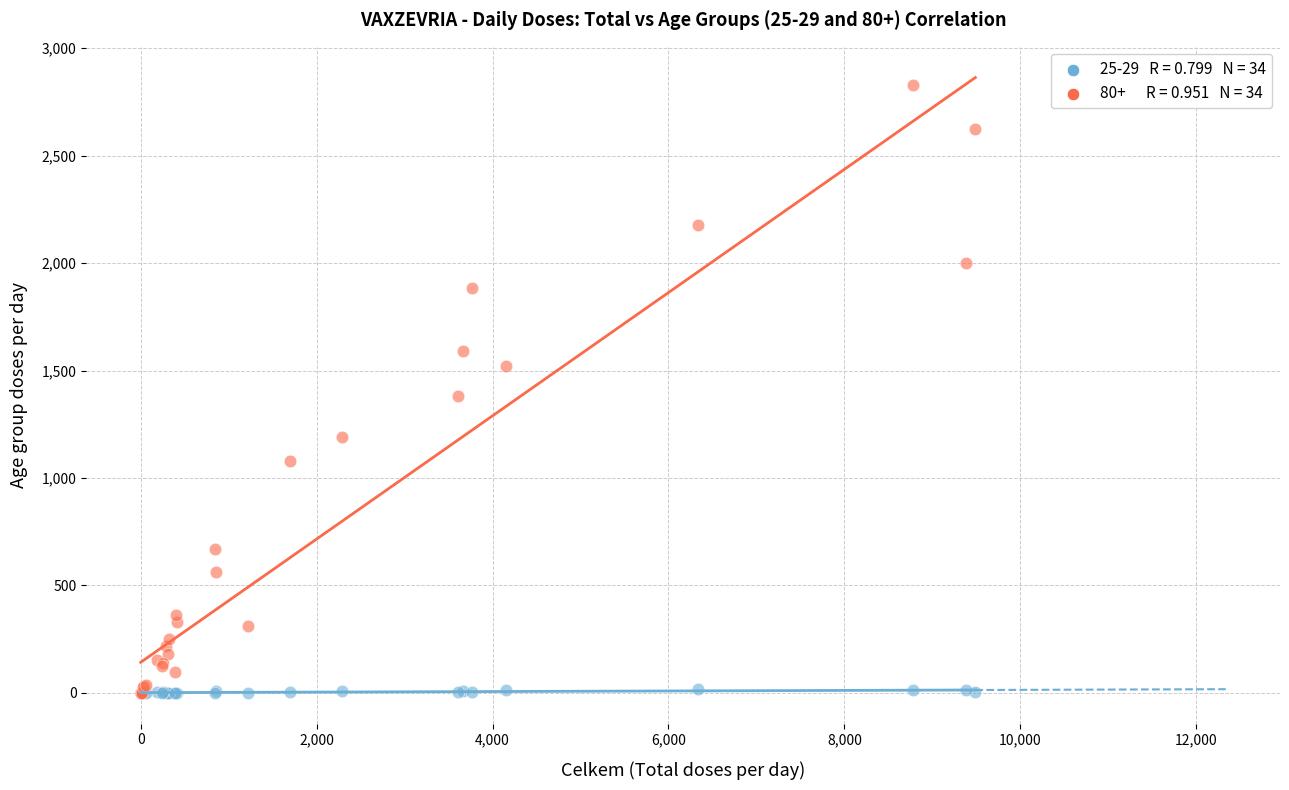

Across all series, what Y value is closest to 1414?

1380